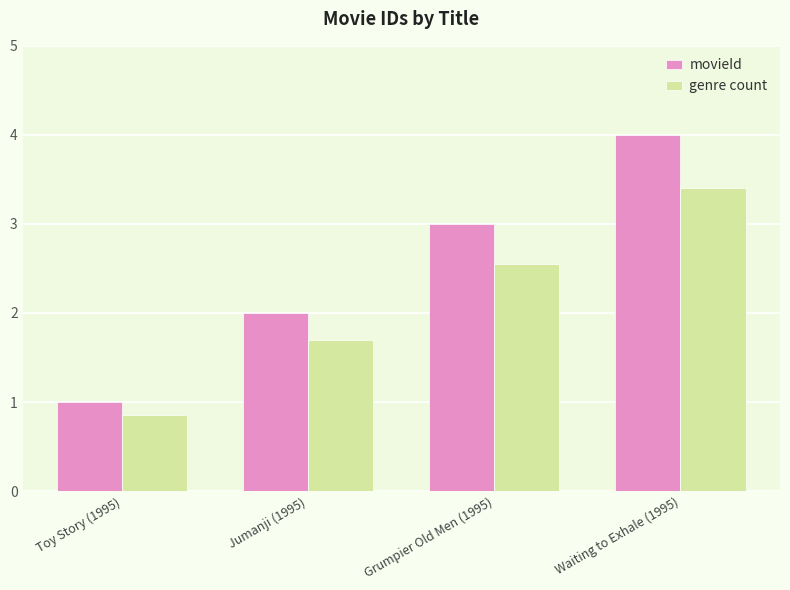

At which category is the sum across all series the highest?

Waiting to Exhale (1995)